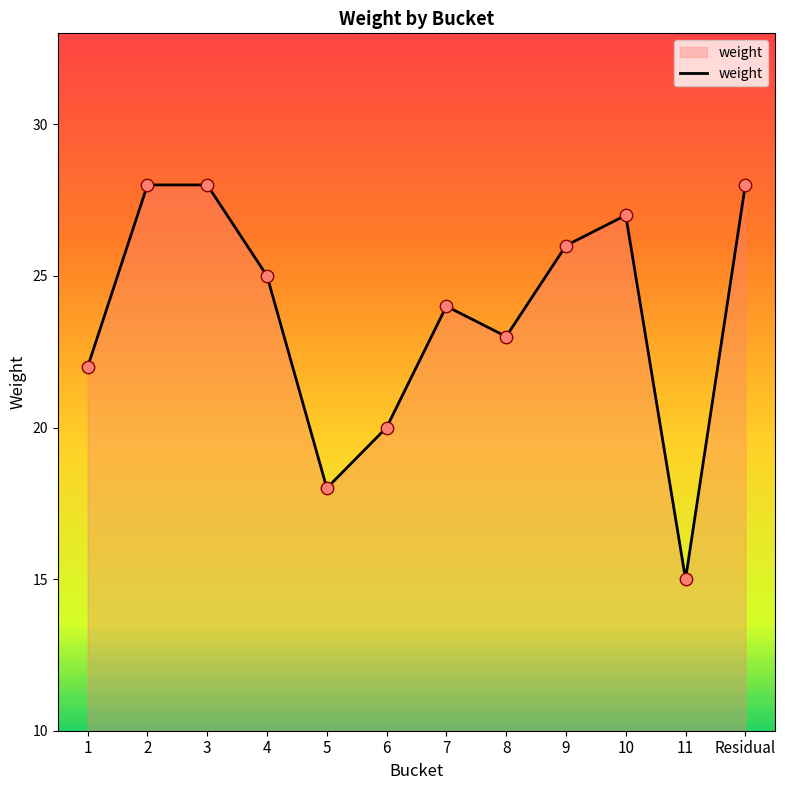

What is the ratio of the value at 4 to the value at 7?

1.0